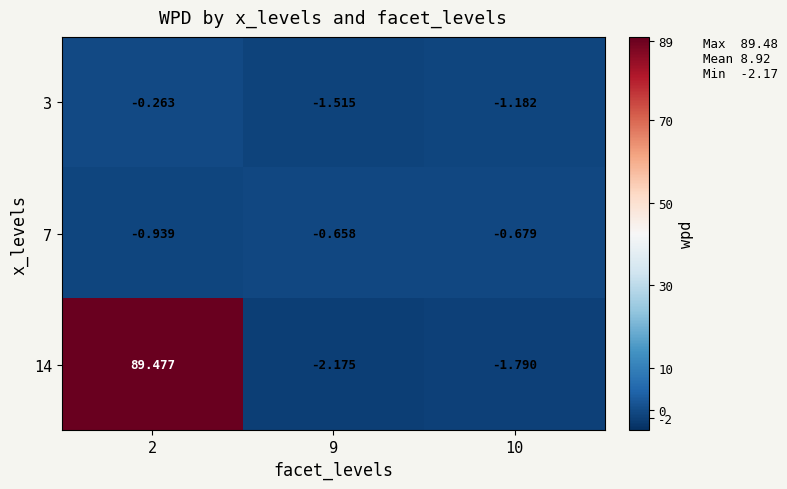

At which category does the chart reach its peak across all series?

2